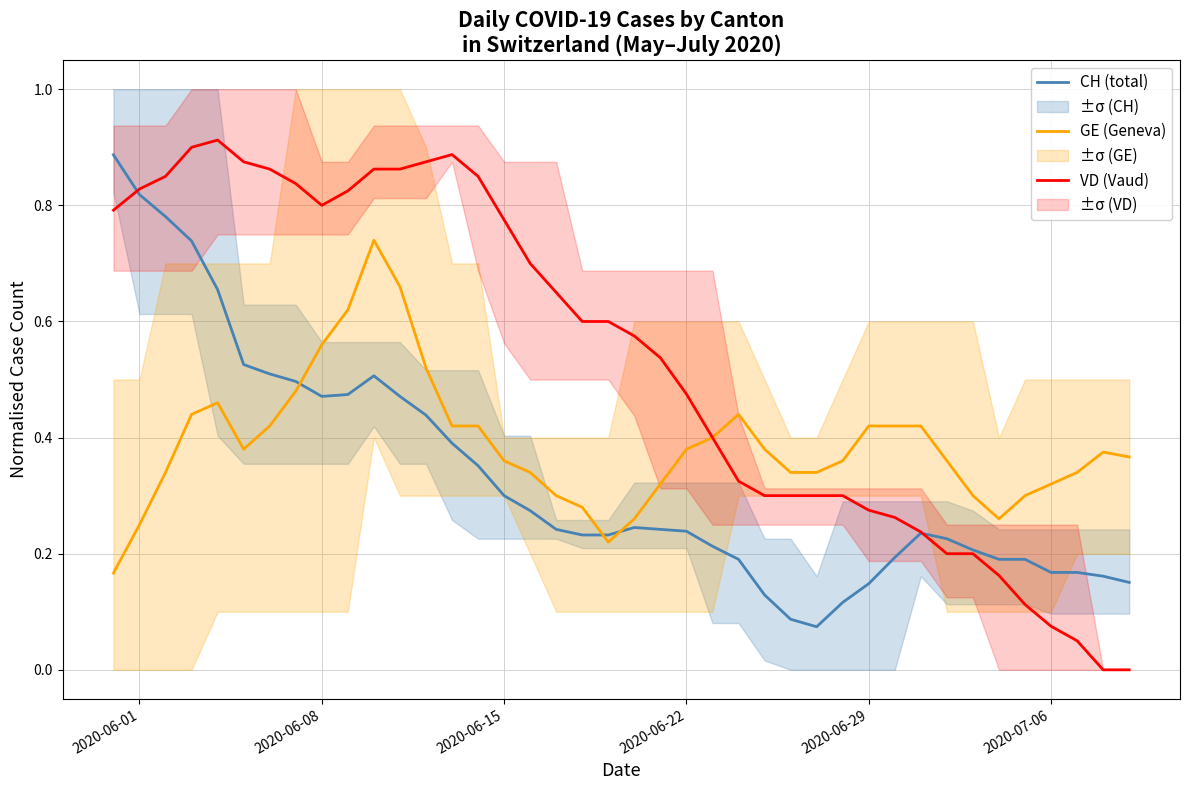

True or false: CH (total) has a value of 0.2 at 13.

False